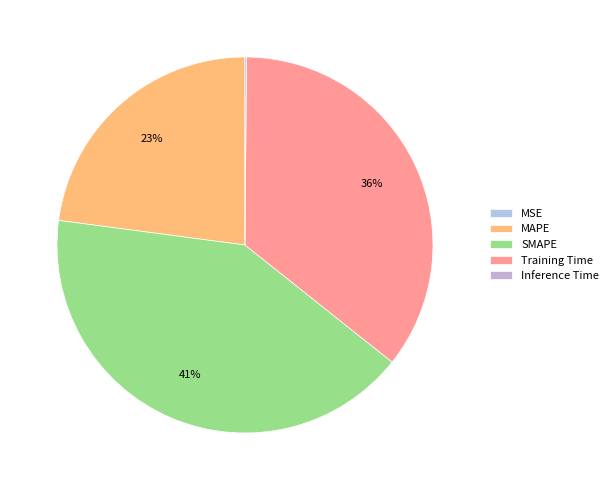

Rank the categories by value from lowest to highest.

MSE, Inference Time, MAPE, Training Time, SMAPE